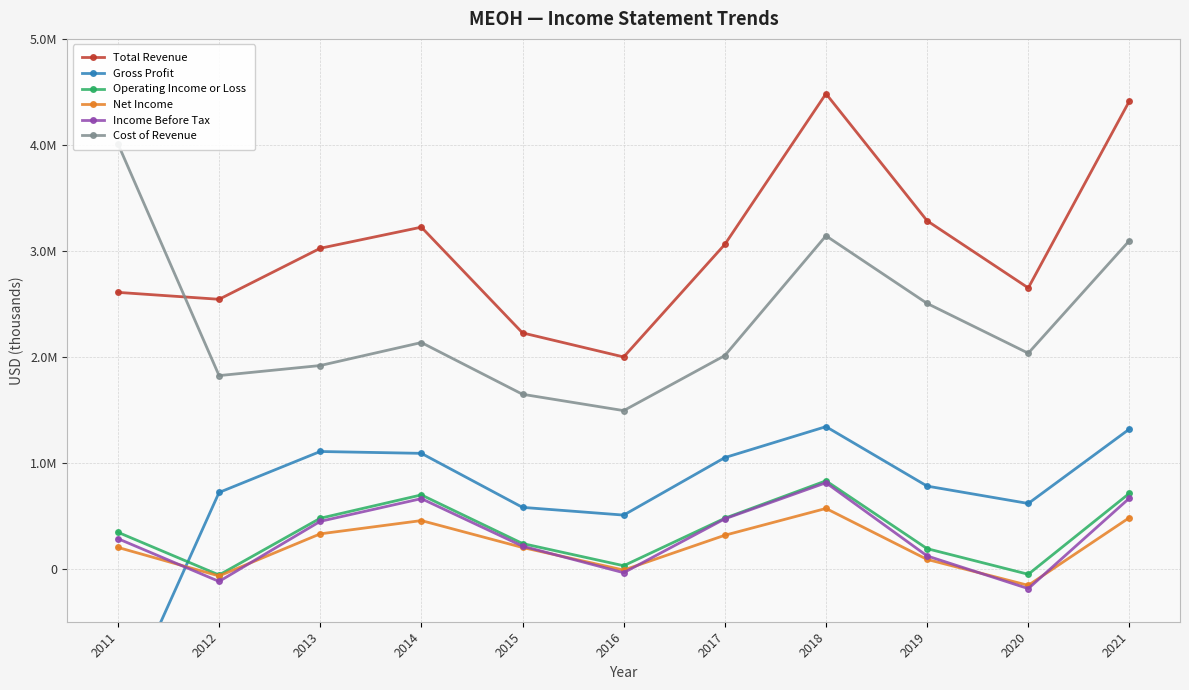

Reading left to right, extract all data points from this chart.

Total Revenue: 2608000	2542700	3024000	3223400	2225600	1998400	3060600	4482700	3283500	2650000	4414600
Gross Profit: -1402400	720000	1106400	1088900	579200	506300	1048800	1341000	779800	615900	1318200
Operating Income or Loss: 344100	-59200	476500	696800	237900	28400	476500	829600	189500	-52400	712000
Net Income: 201300	-68100	329200	454600	200600	-12500	316100	569000	87800	-156700	482400
Income Before Tax: 283900	-119800	447100	661600	213400	-37500	470900	811500	120800	-187400	666300
Cost of Revenue: 4010400	1822600	1917600	2134500	1646400	1492200	2011800	3141700	2503700	2034000	3096300